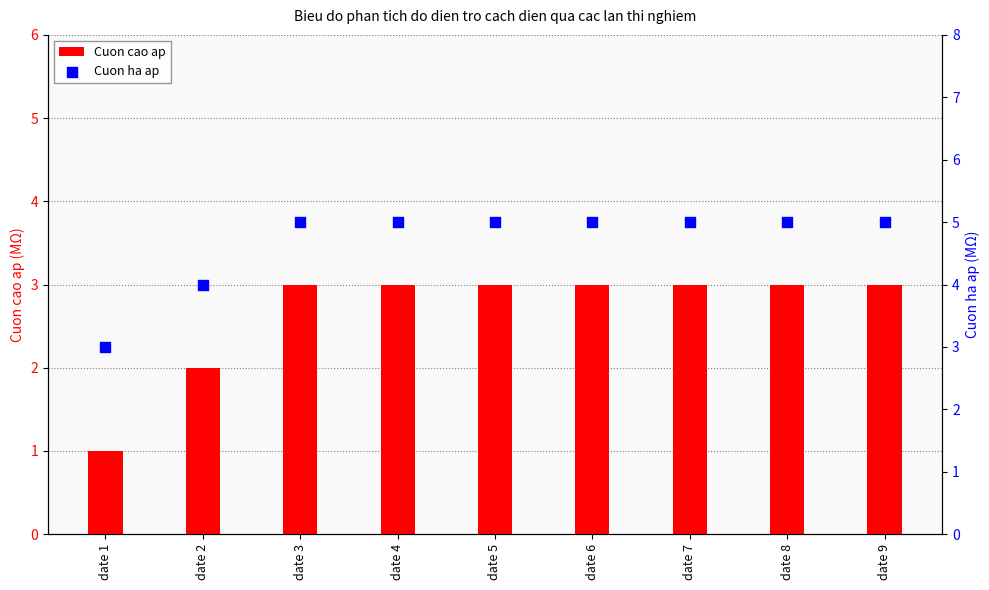

What are all the series names shown in the legend?

Cuon cao ap, Cuon ha ap